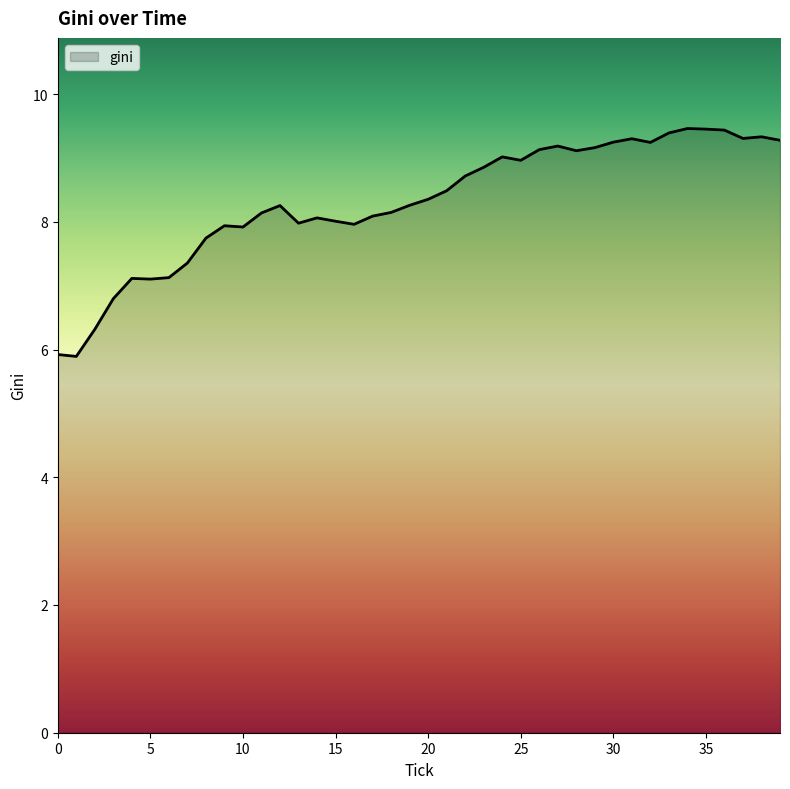

What is the maximum value shown in the chart?

9.5